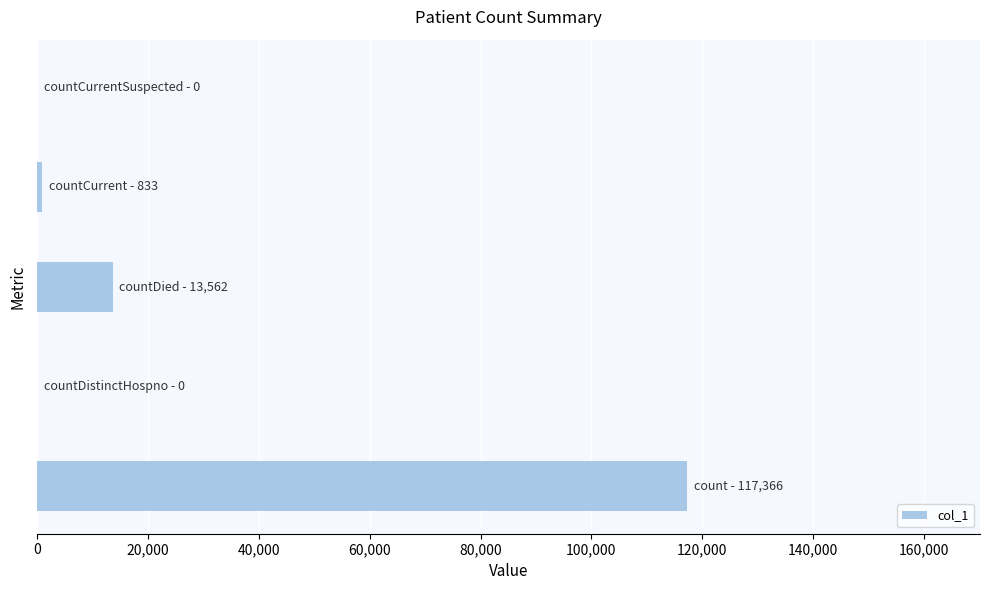

What is the sum of all values?

131761